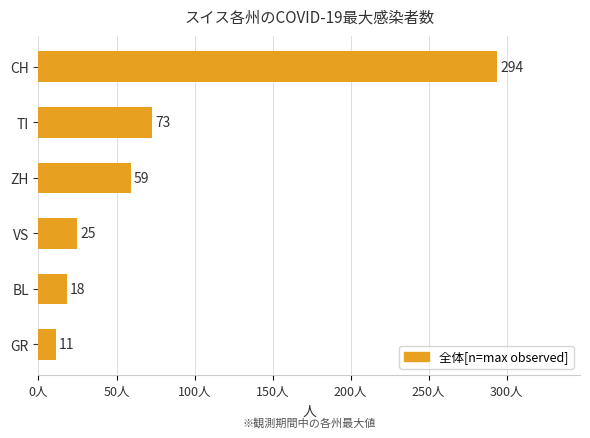

True or false: the data shows 59 at ZH.

True